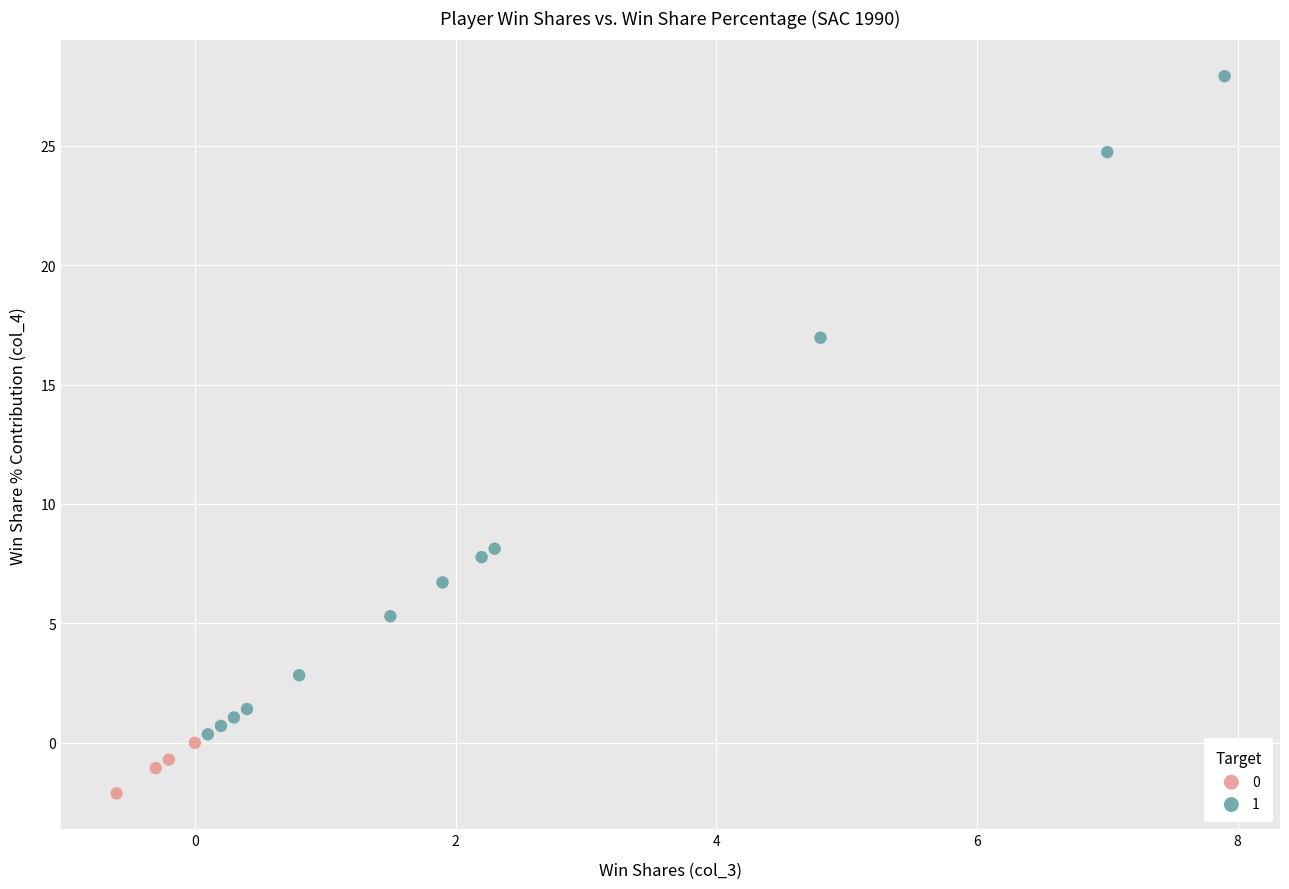

What are all the series names shown in the legend?

0, 1